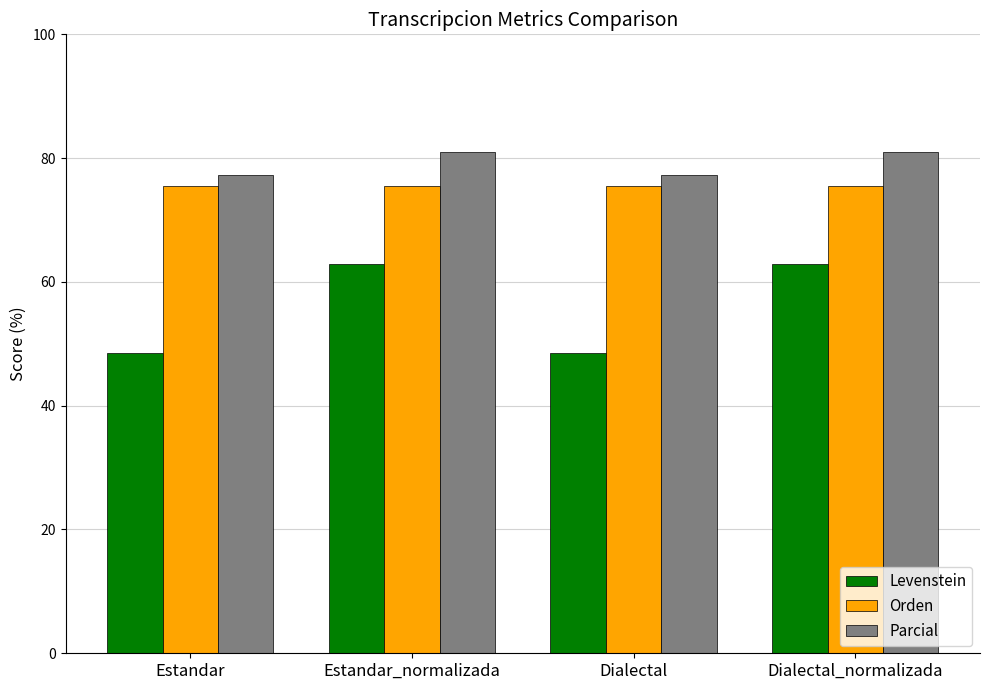

What is the difference between the highest and lowest values at Estandar_normalizada?

18.0